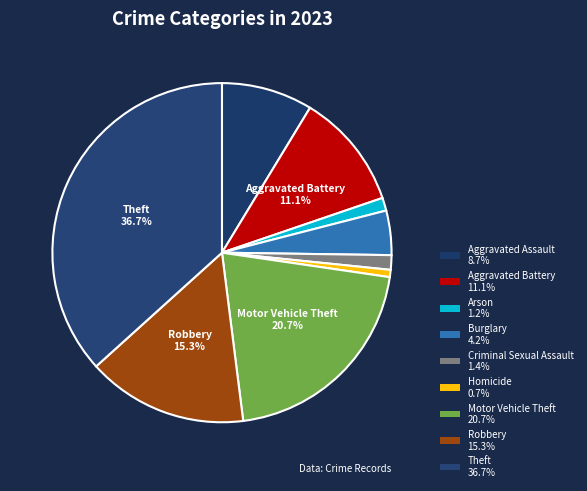

Count the number of slices in the pie.

9